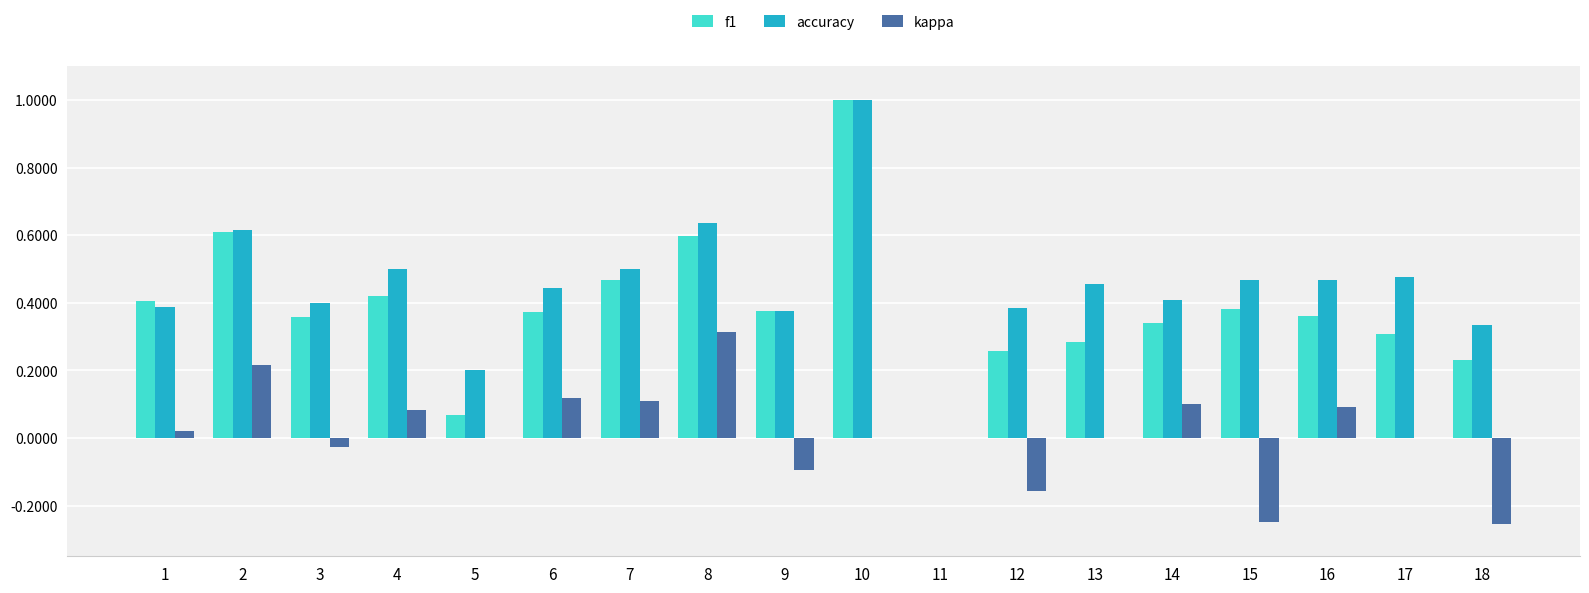

How many data points in f1 are above 0?

17